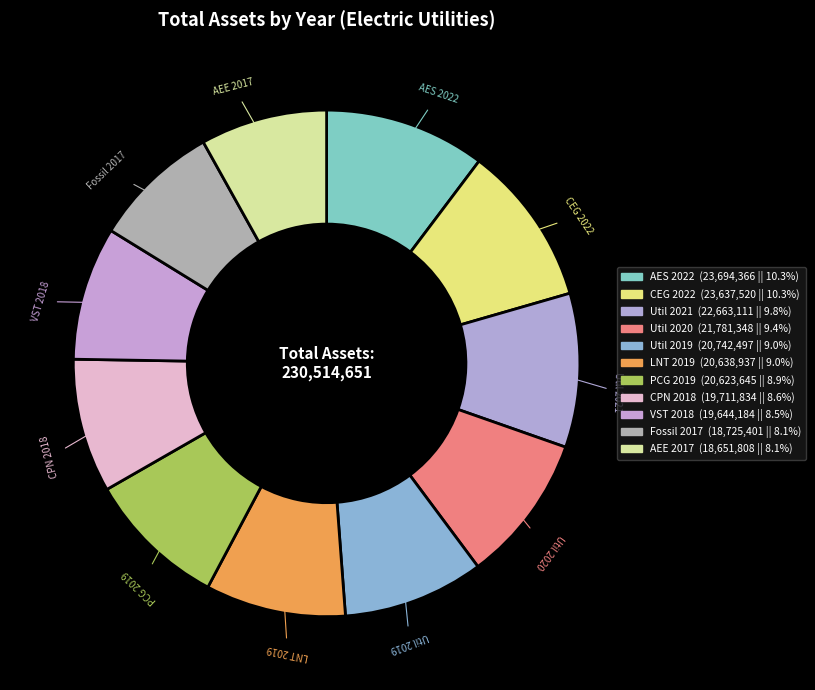

Approximately how many times larger is the value at LNT 2019 compared to Util 2019?

1.0